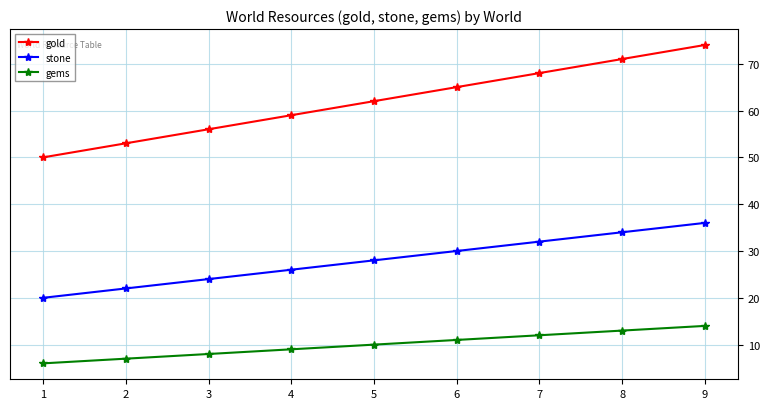

What is the difference between the gold values at 4 and 9?

15